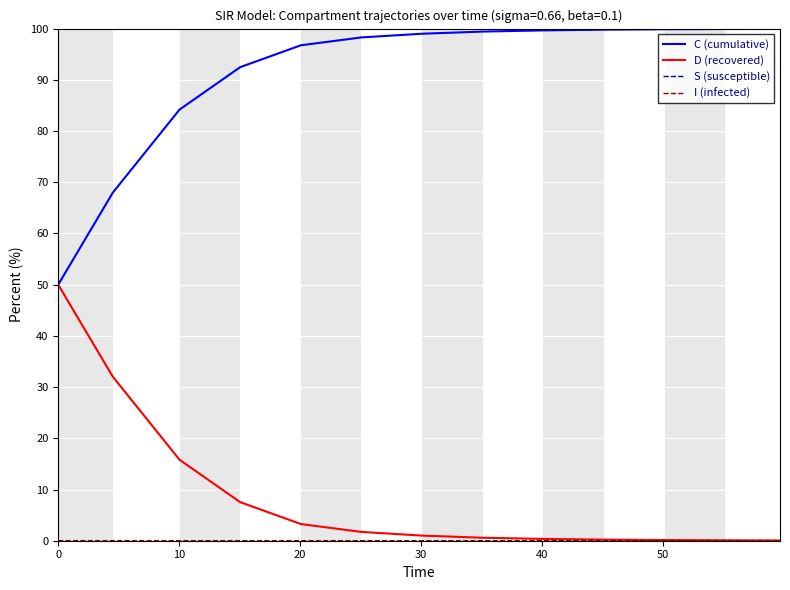

At how many categories does at least one series exceed 76?

13